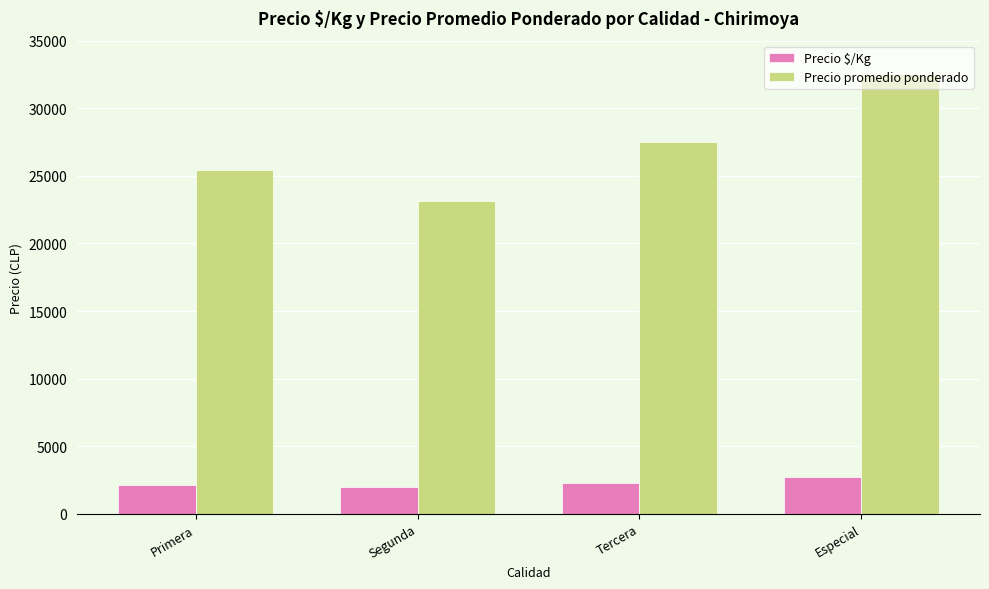

What is the spread (max minus min) of values at Especial?

29792.0